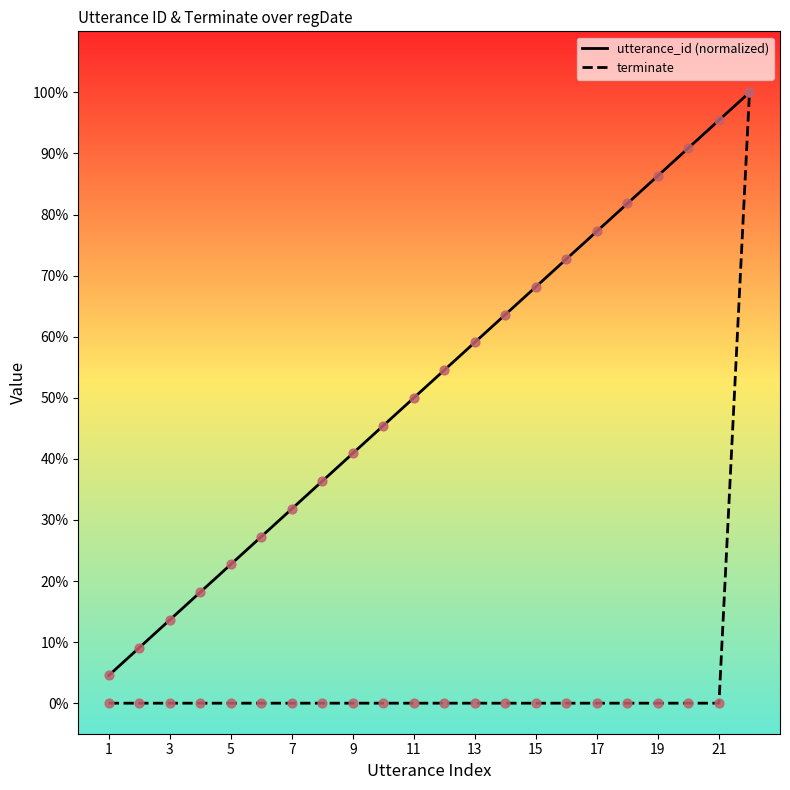

What are all the series names shown in the legend?

utterance_id (normalized), terminate